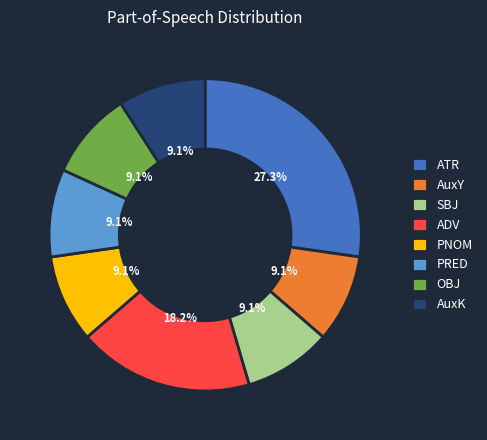

Between AuxK and ADV, which is larger?

ADV